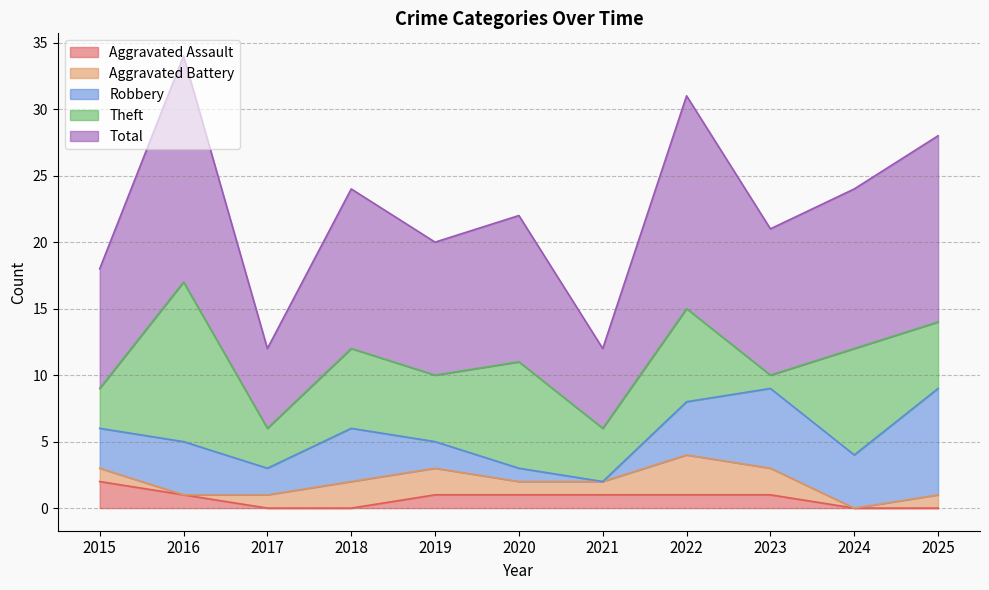

What is the spread (max minus min) of values at 2023?

10